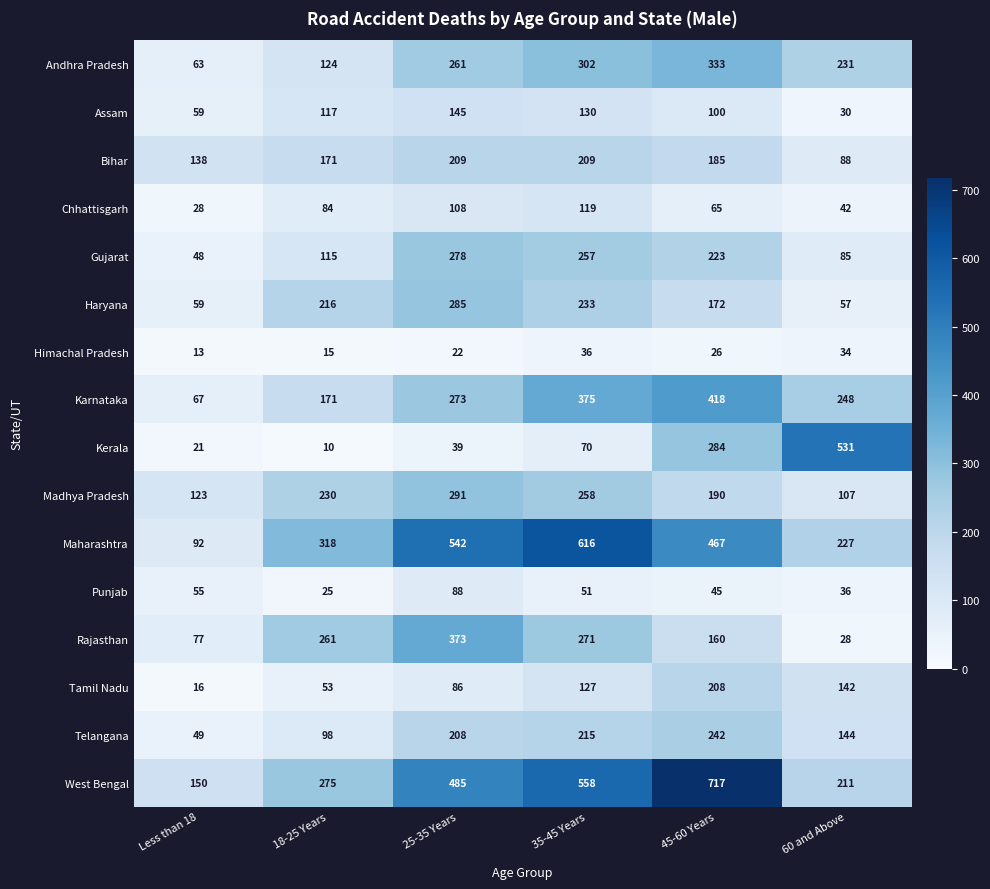

What is the smallest value displayed?

10